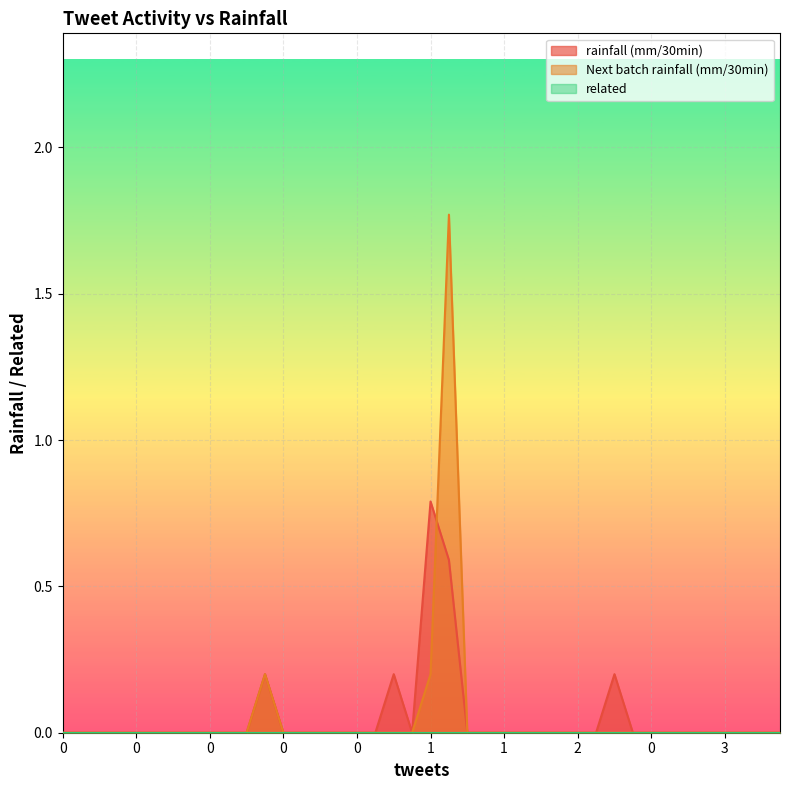

At which category does the chart reach its peak across all series?

3